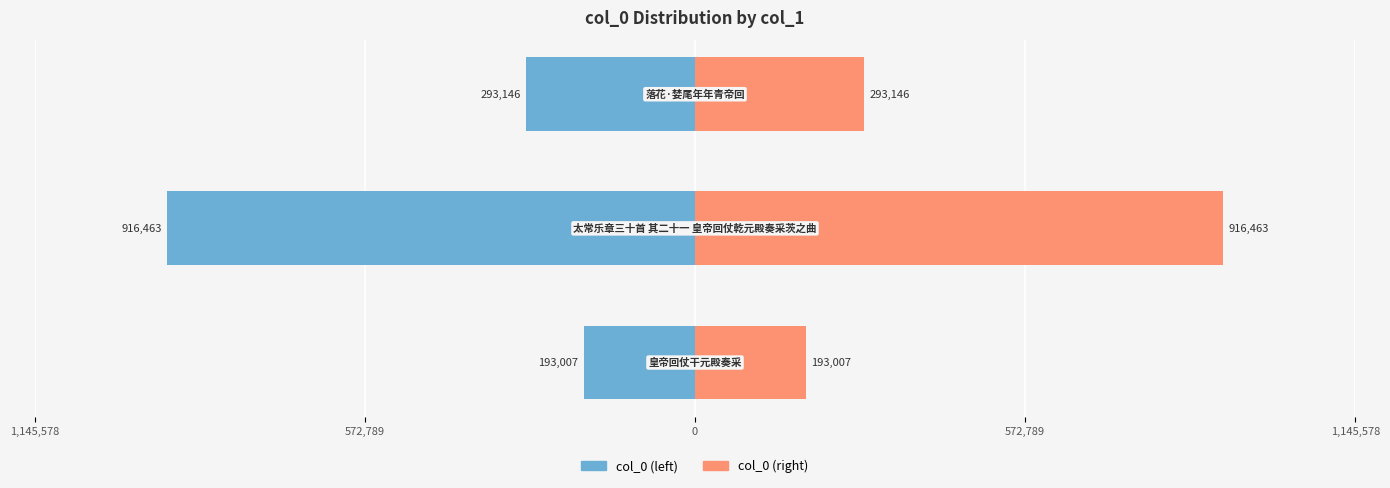

Reading right to left, transcribe all the data shown in this chart.

col_0 (left): 0=-293146	572,789=-916463	1,145,578=-193007
col_0 (right): 0=293146	572,789=916463	1,145,578=193007